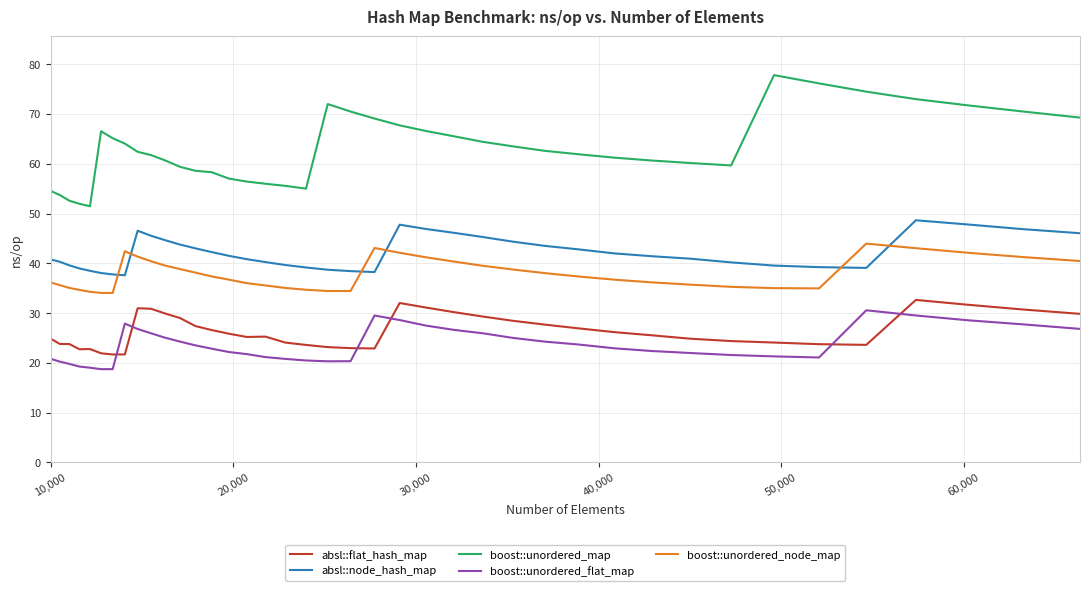

True or false: boost::unordered_node_map and boost::unordered_flat_map cross at least once.

False